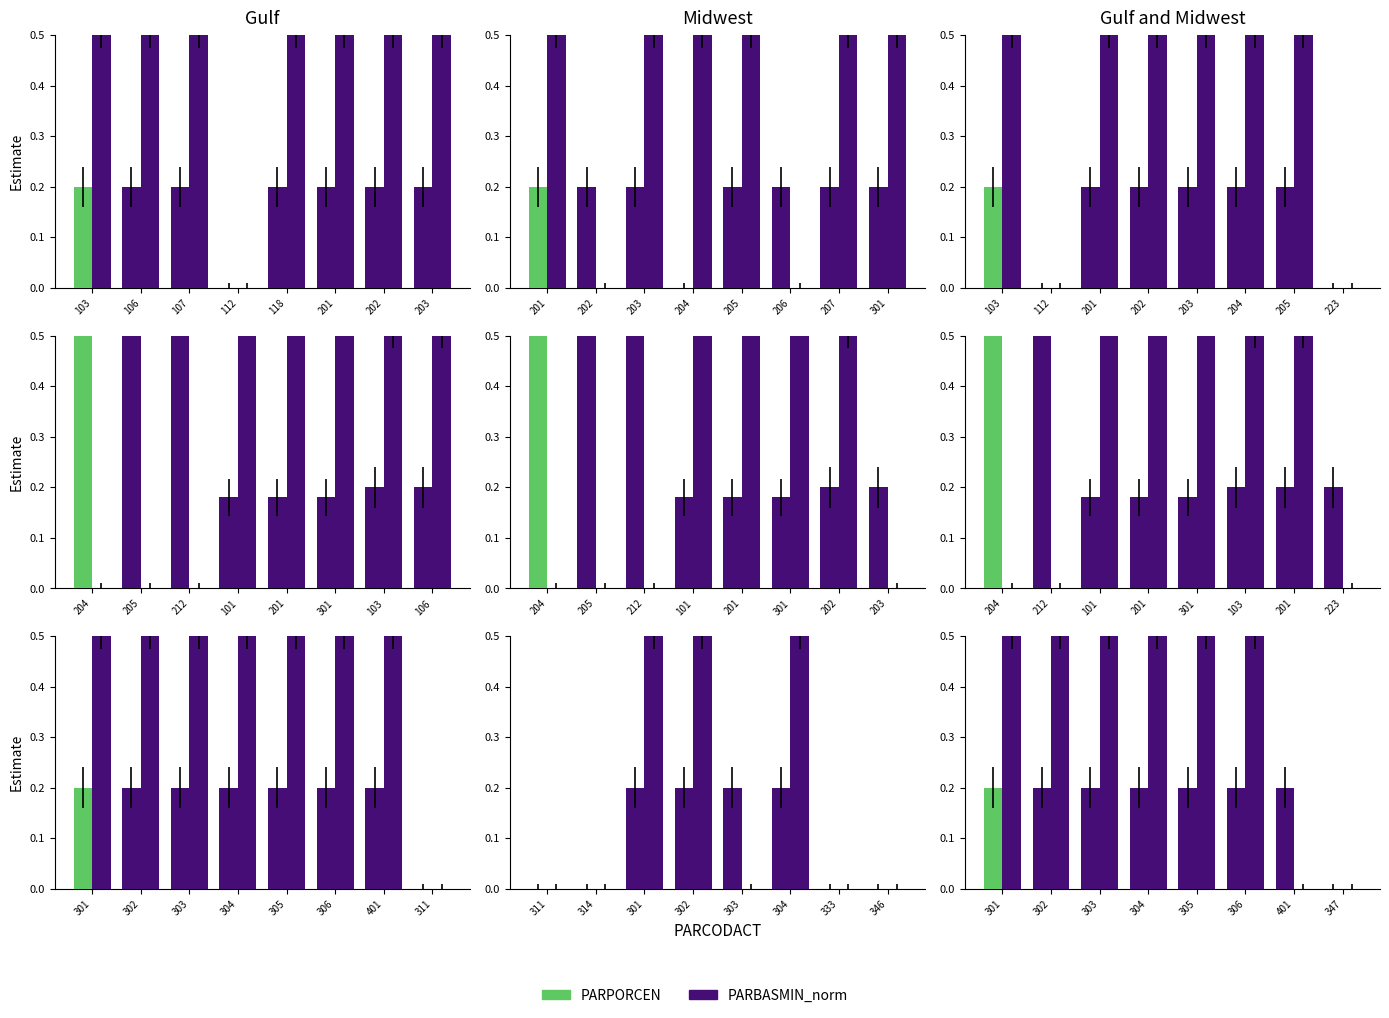

At which label does PARPORCEN reach its peak?

301